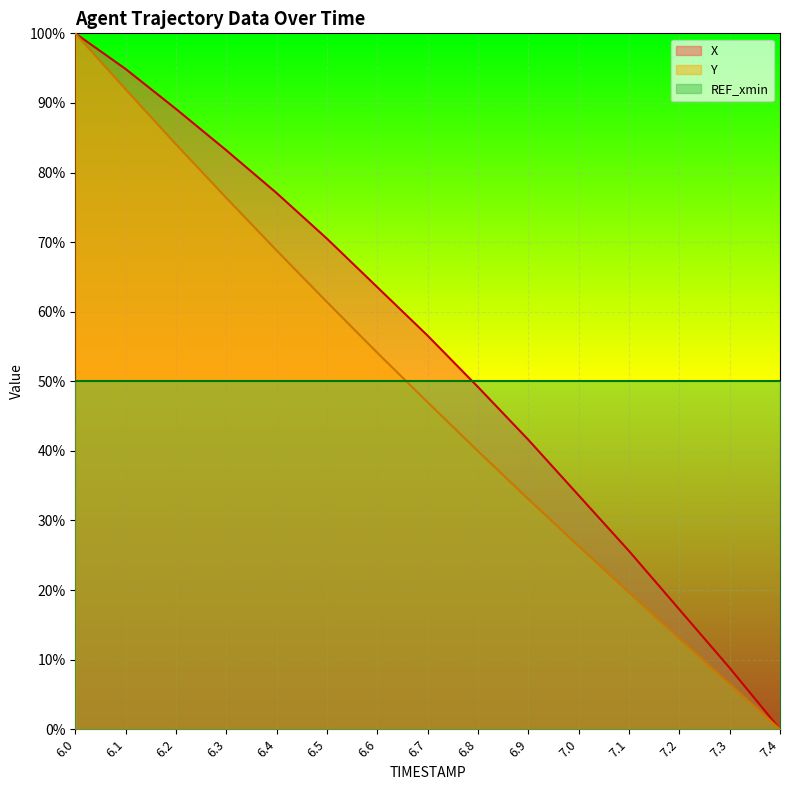

How many lines are shown in the chart?

2